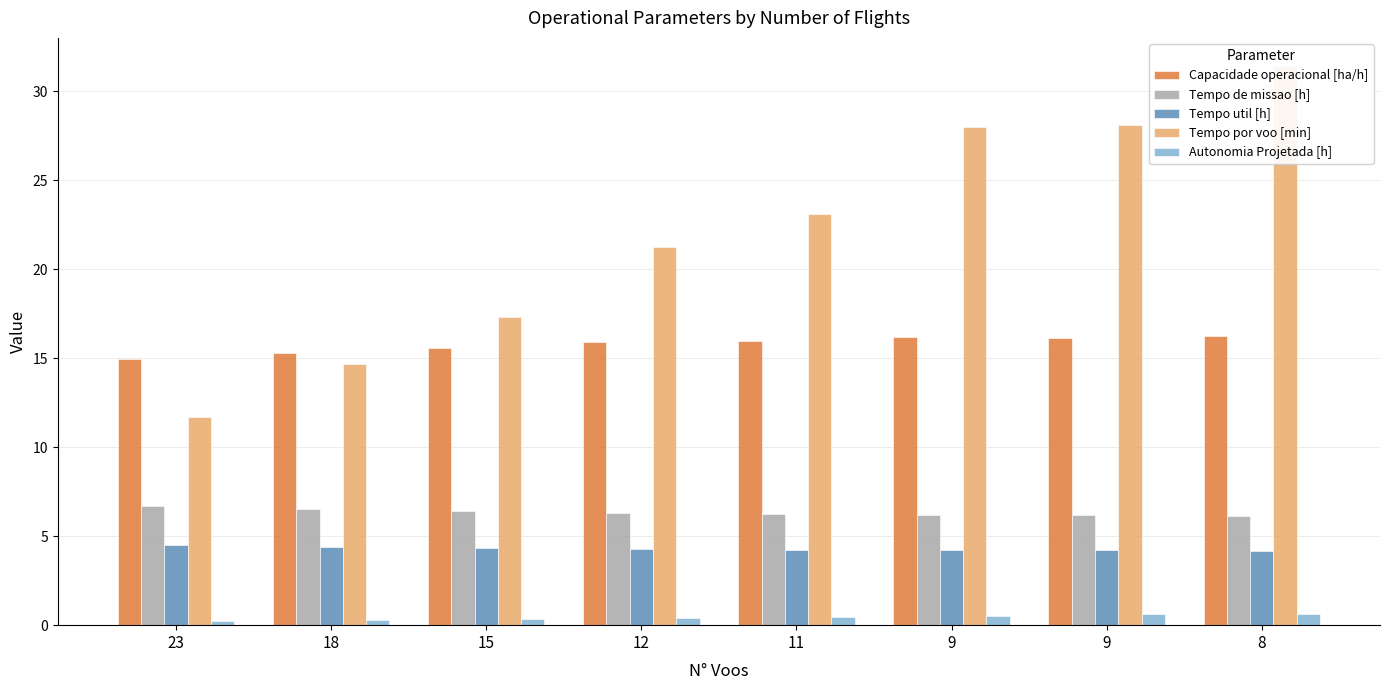

What is the approximate value of Autonomia Projetada [h] at 9?

0.5